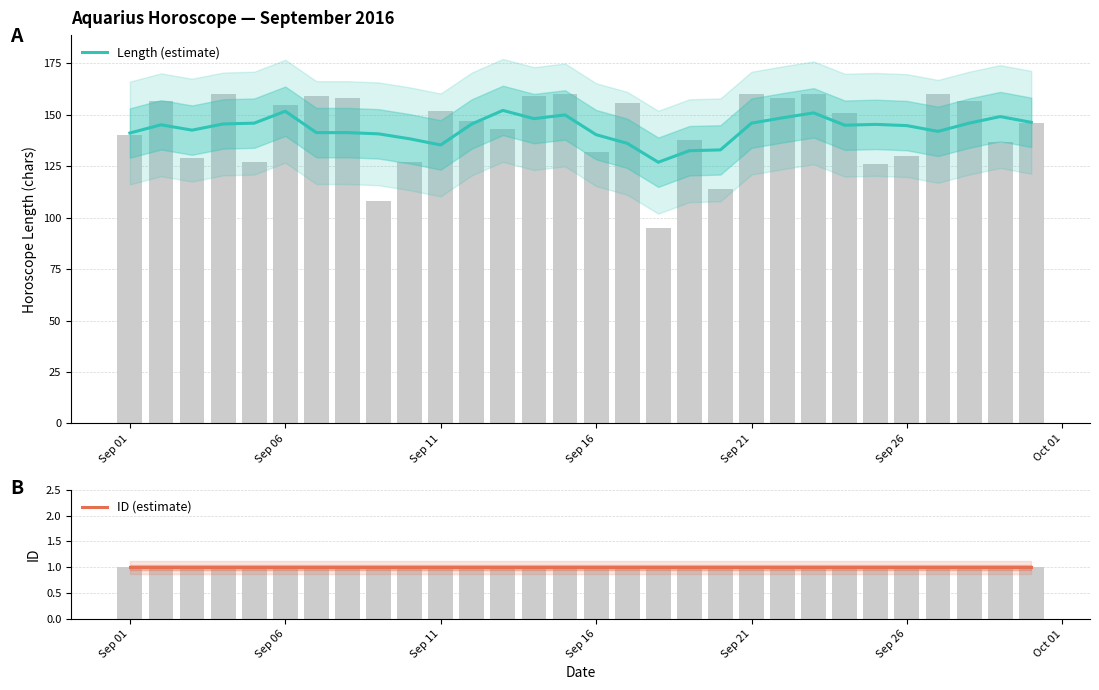

Is the value of ID (estimate) at 11 greater than the value of Length (estimate) at 12?

No